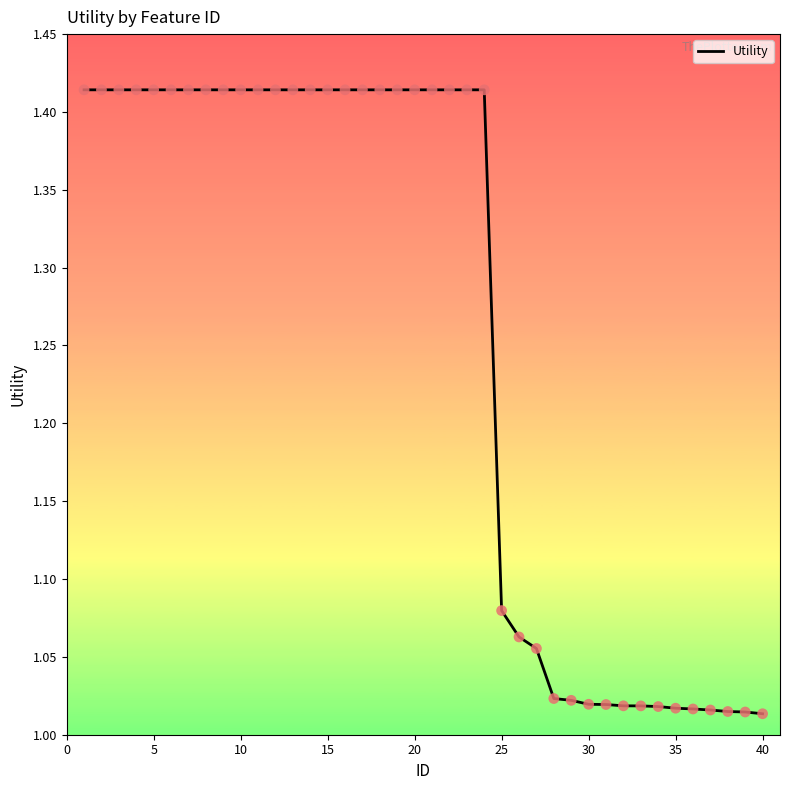

What is the difference between the maximum and minimum values?

0.4